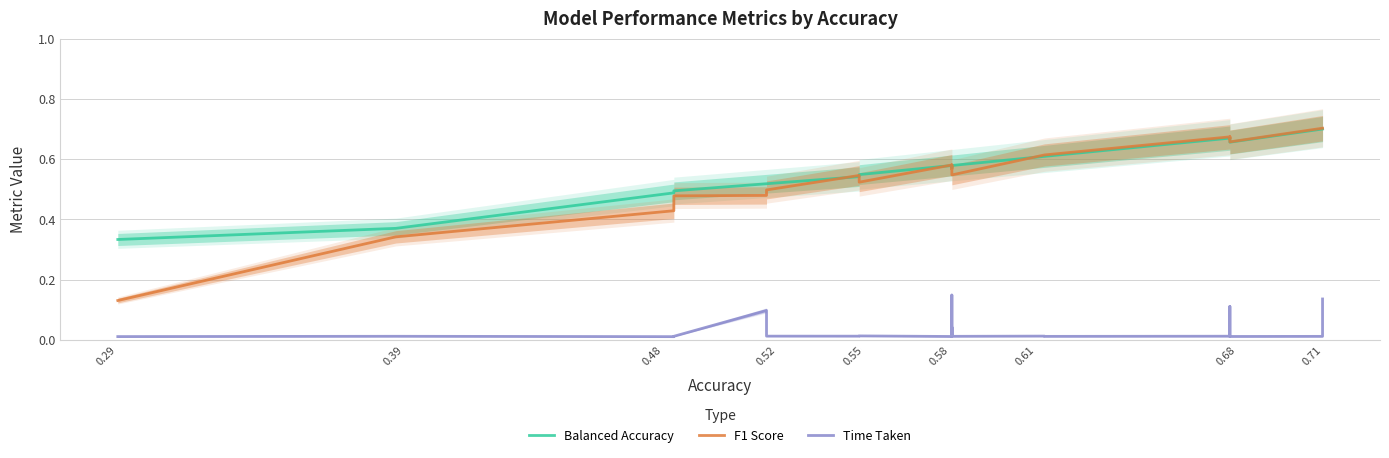

What are all the series names shown in the legend?

Balanced Accuracy, F1 Score, Time Taken